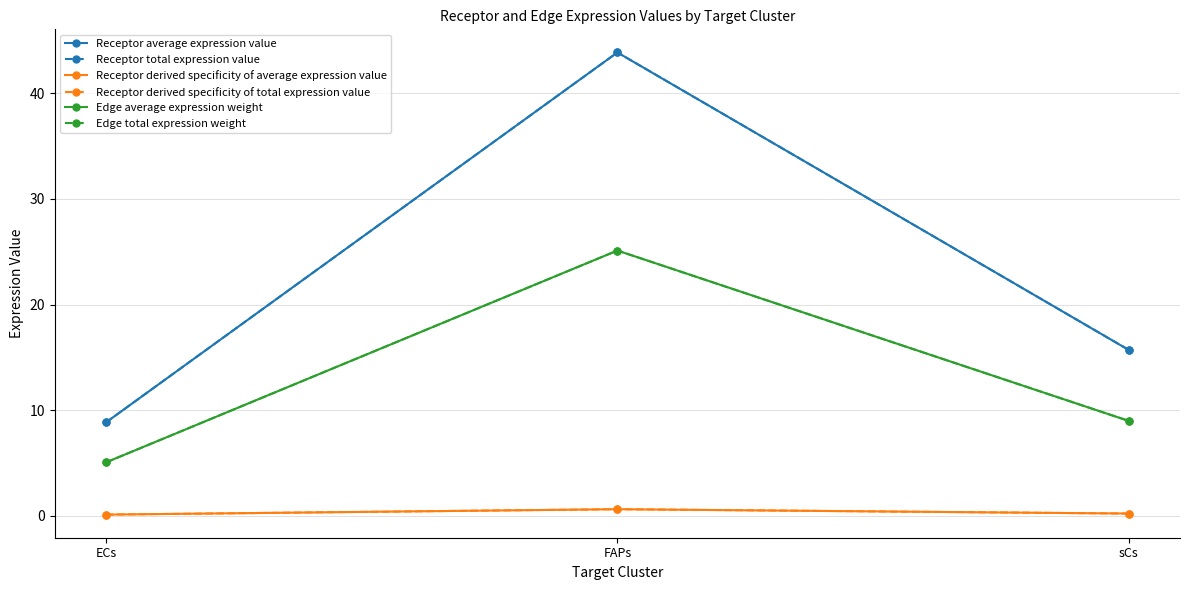

What is the minimum value for Receptor total expression value?

8.9